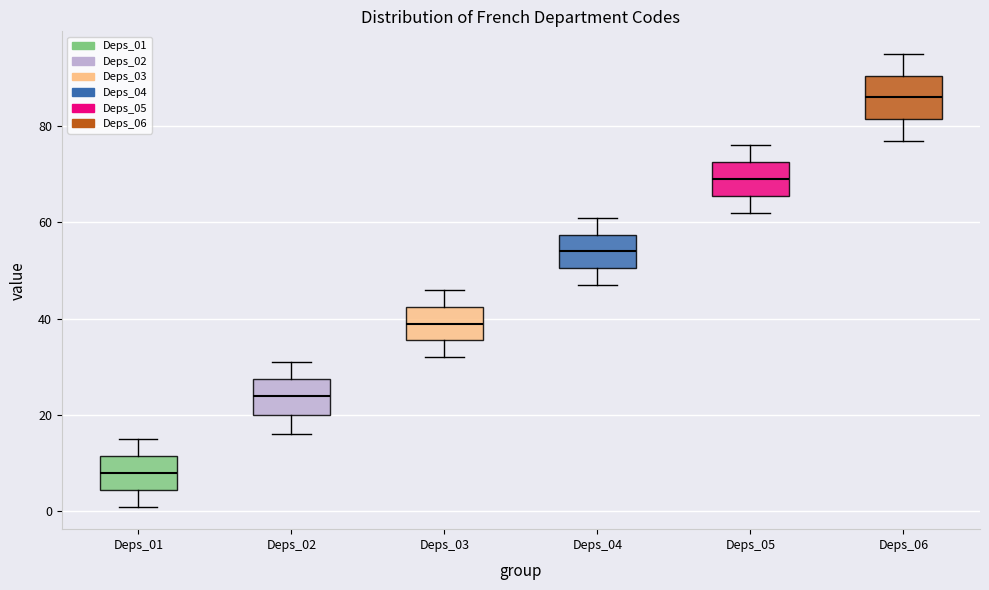

Which box has the lowest median line?

Deps_01